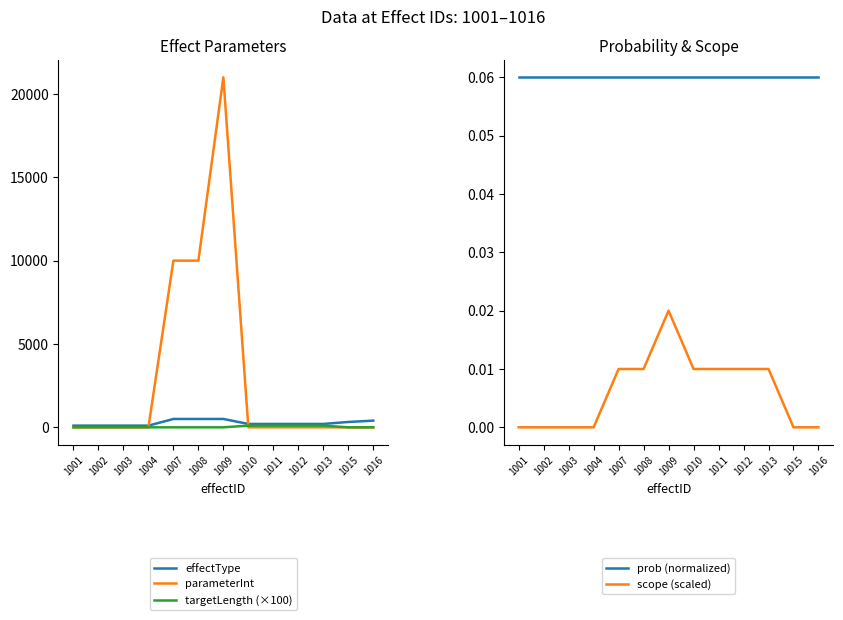

At which category is the sum across all series the highest?

1009